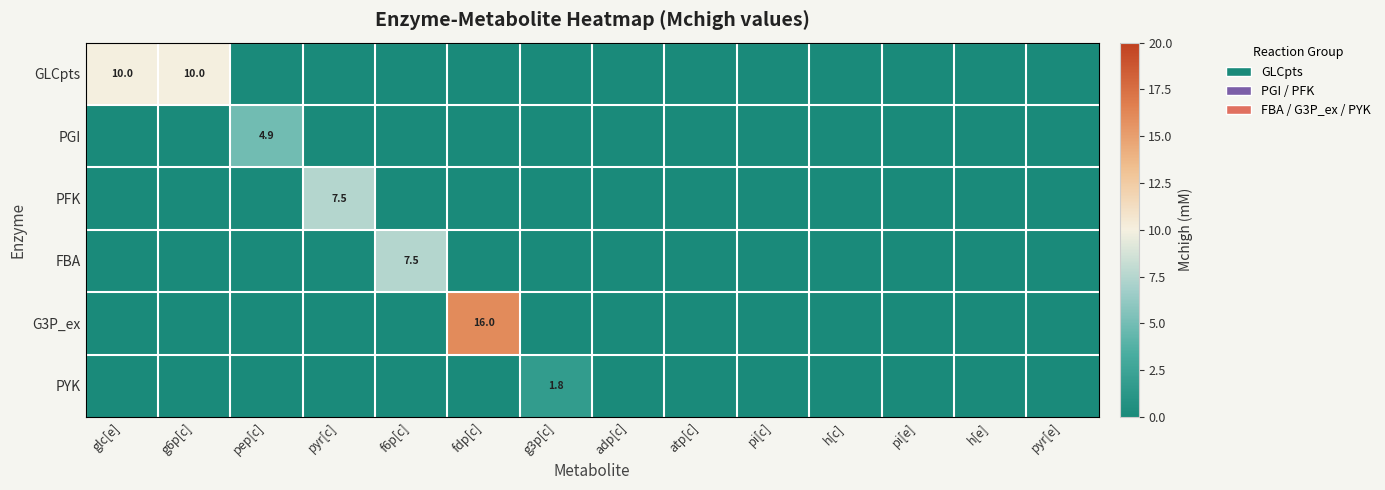

At which label does PYK reach its minimum?

glc[e]